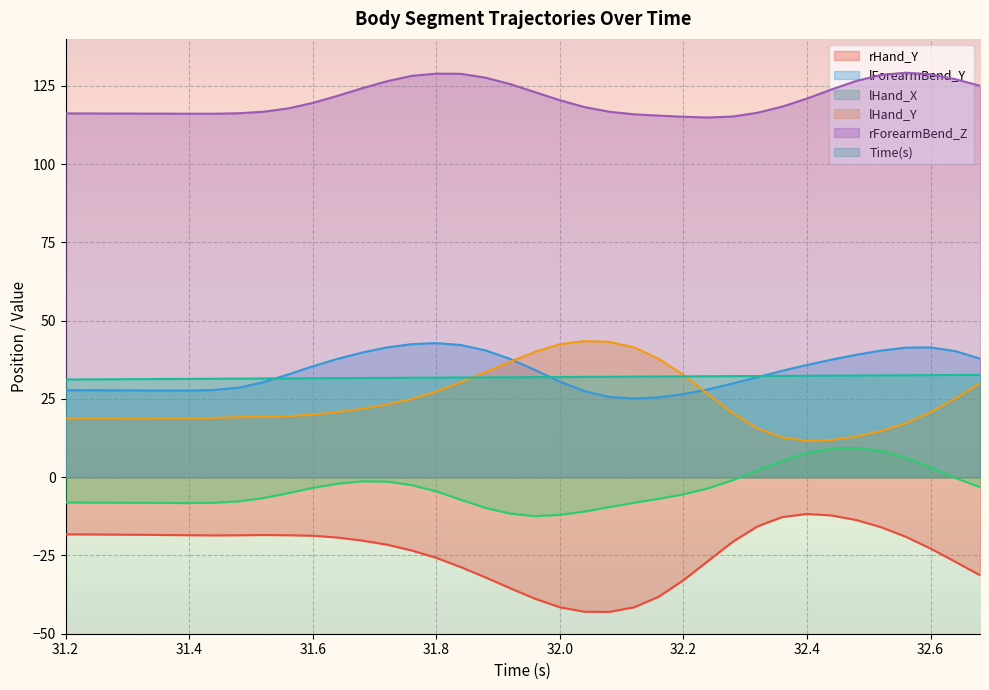

At which category does rForearmBend_Z reach its first local valley?

31.4